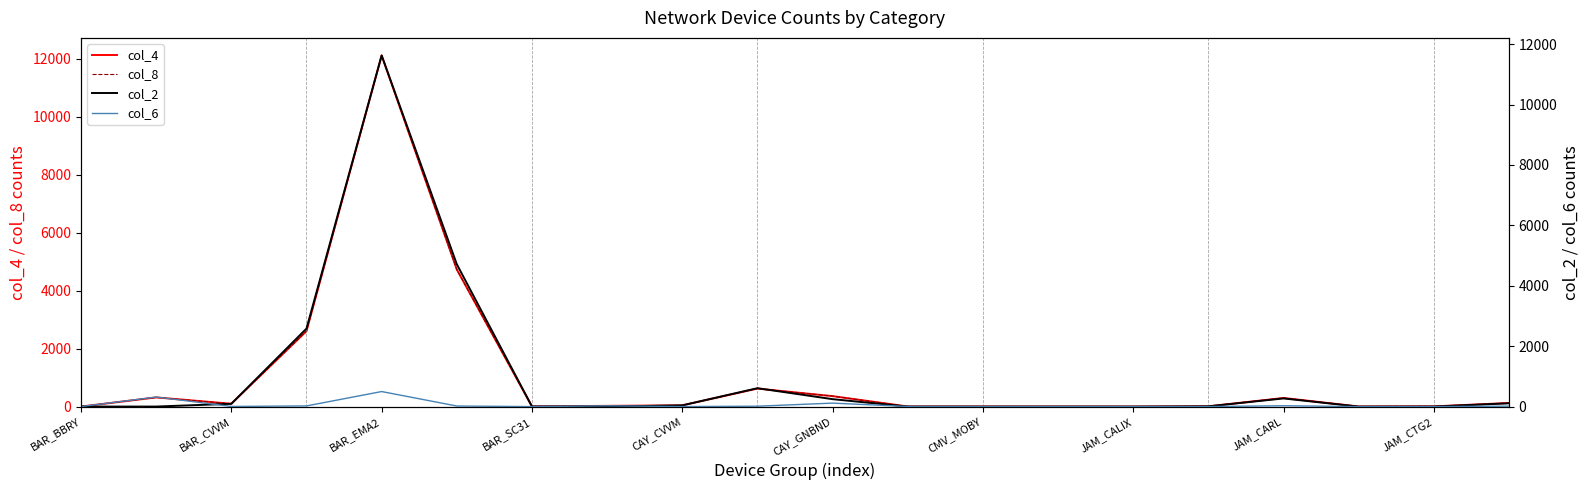

What is the approximate value of col_2 at BAR_SC31?

4